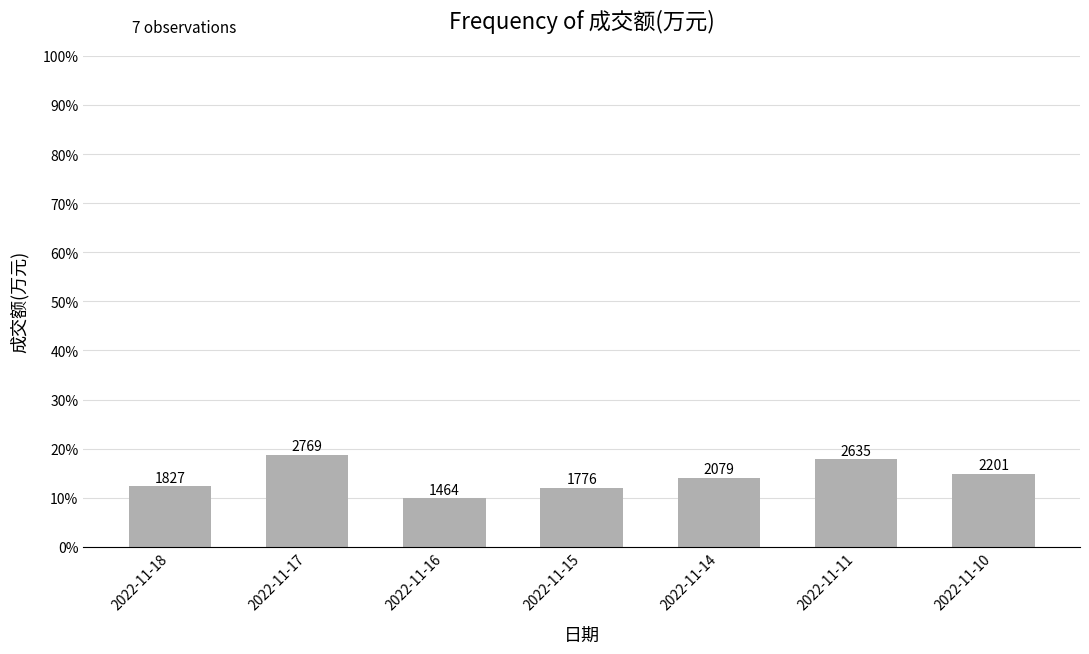

Reading left to right, transcribe all the data shown in this chart.

2022-11-18=1827	2022-11-17=2769	2022-11-16=1464	2022-11-15=1776	2022-11-14=2079	2022-11-11=2635	2022-11-10=2201